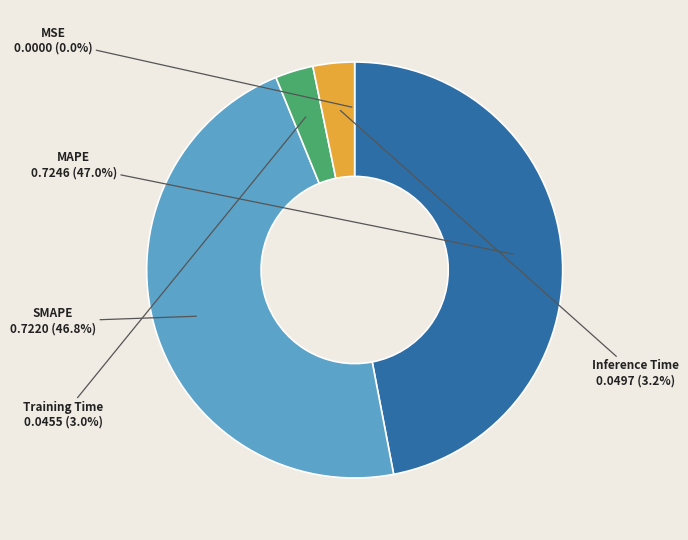

Is it true that MAPE is 60% of the pie?

False